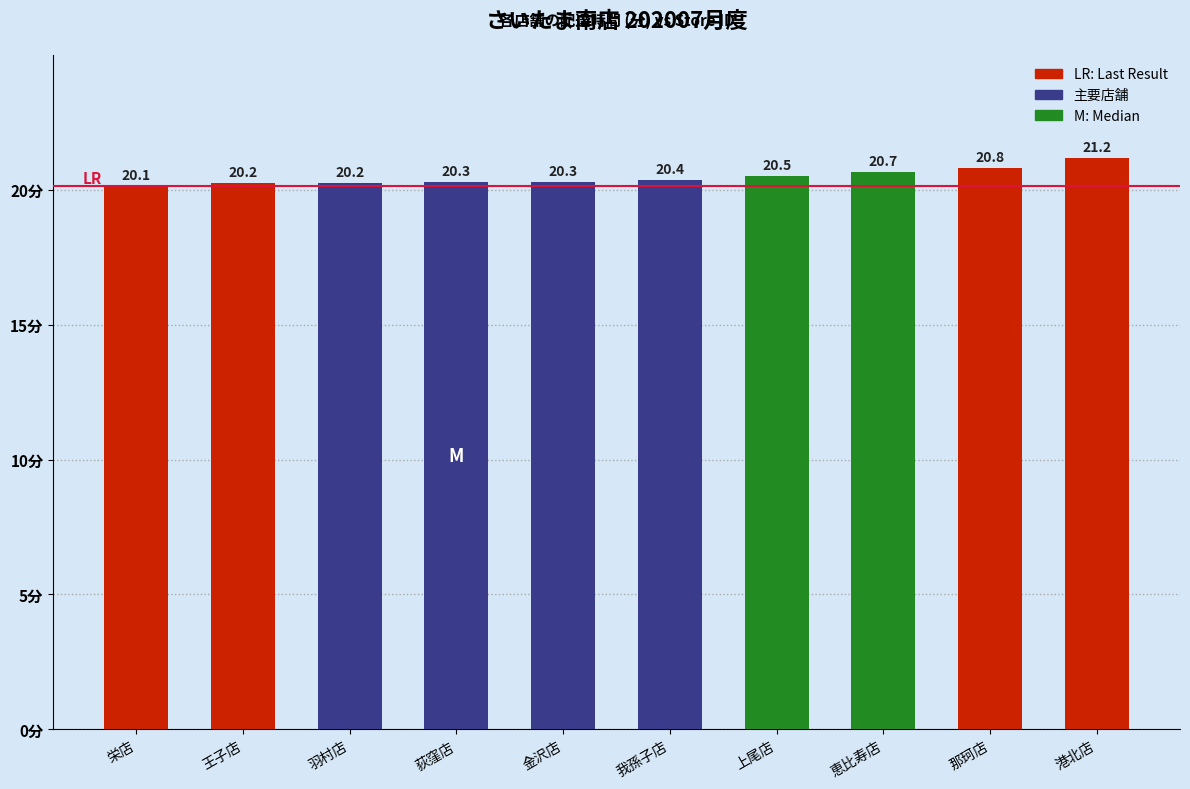

What is the sum of the values at 港北店 and 荻窪店?

41.5